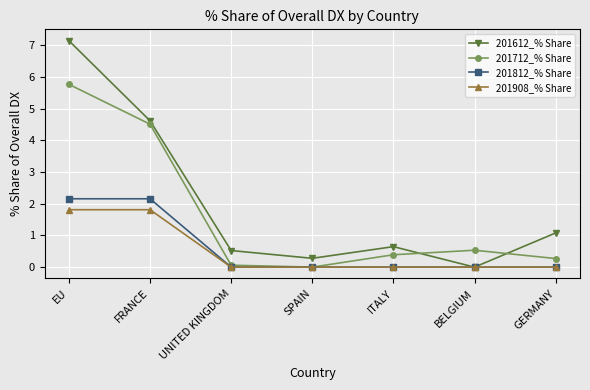

Reading left to right, transcribe all the data shown in this chart.

201612_% Share: 7.1	4.6	0.5	0.3	0.6	0.0	1.1
201712_% Share: 5.8	4.5	0.1	0.0	0.4	0.5	0.3
201812_% Share: 2.2	2.2	0.0	0.0	0.0	0.0	0.0
201908_% Share: 1.8	1.8	0.0	0.0	0.0	0.0	0.0